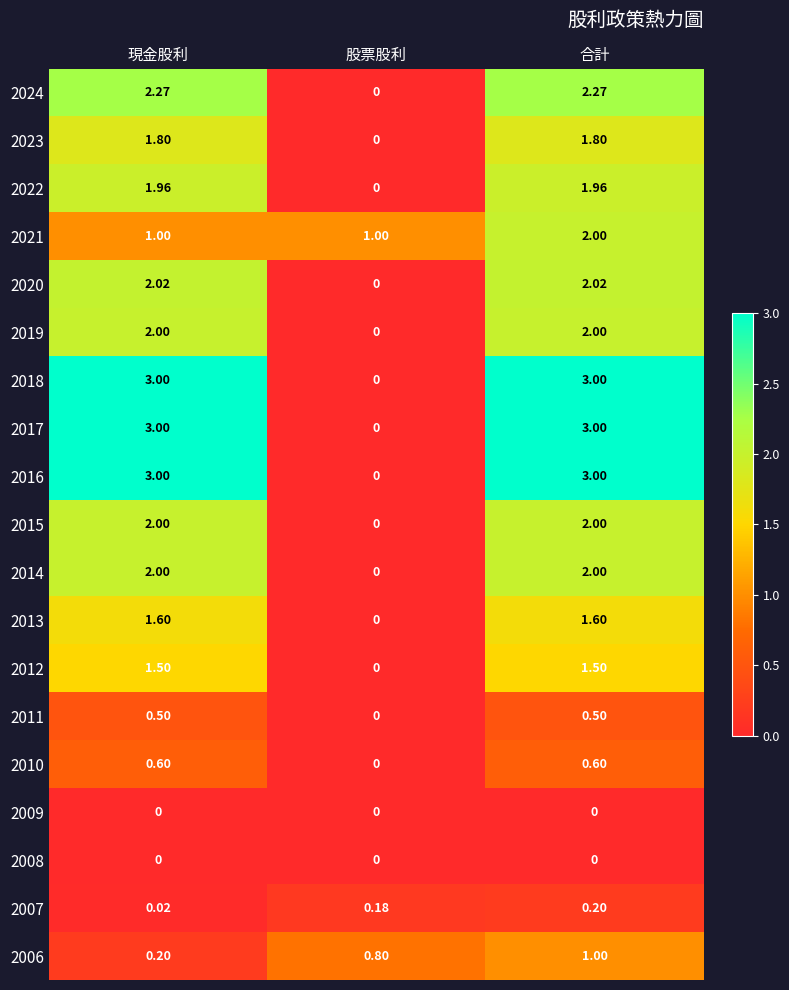

Is the value of 2017 at 合計 greater than the value of 2024 at 股票股利?

Yes